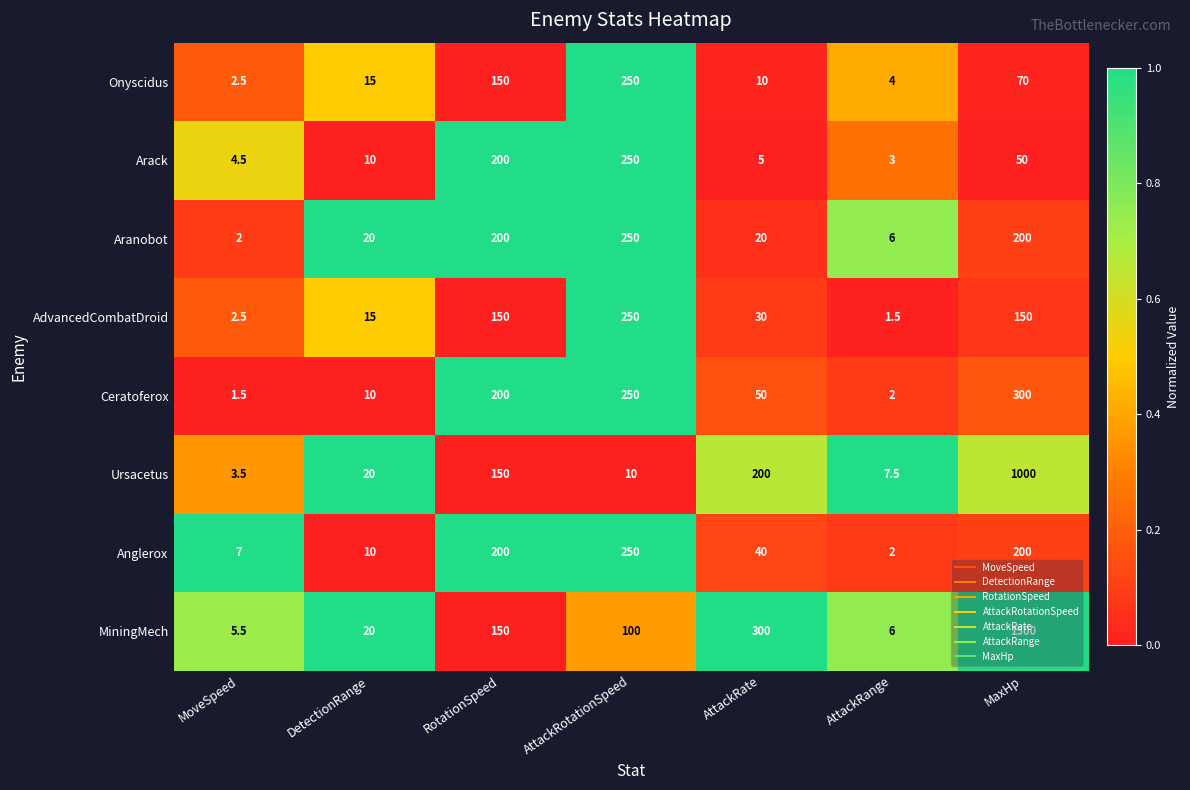

Rank the categories by Ursacetus value from highest to lowest.

MaxHp, AttackRate, RotationSpeed, DetectionRange, AttackRotationSpeed, AttackRange, MoveSpeed